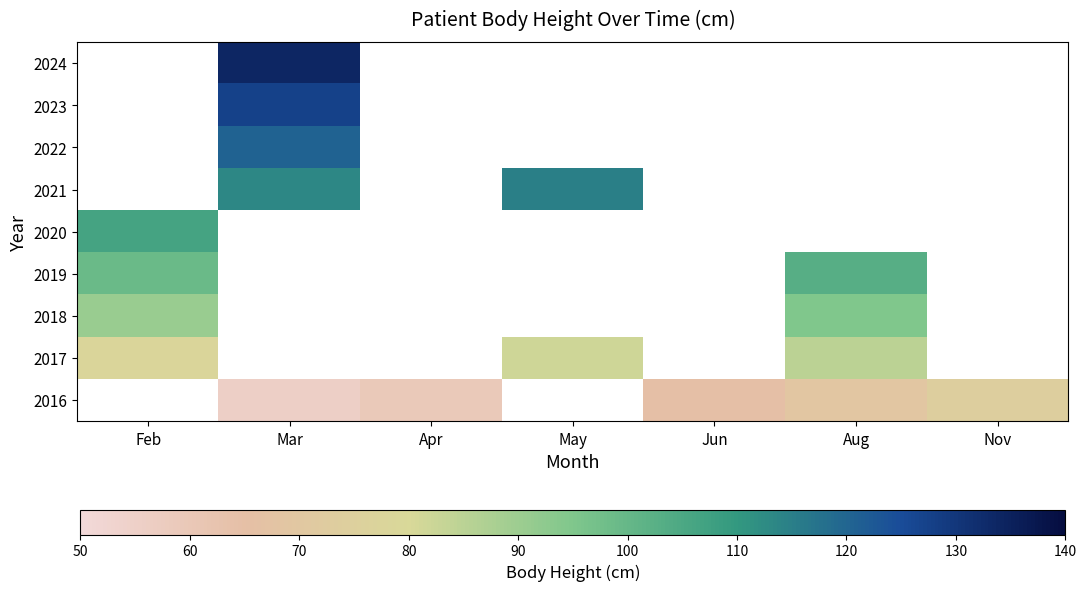

Rank the series by their average value, from highest to lowest.

2016, 2017, 2018, 2019, 2020, 2021, 2022, 2023, 2024